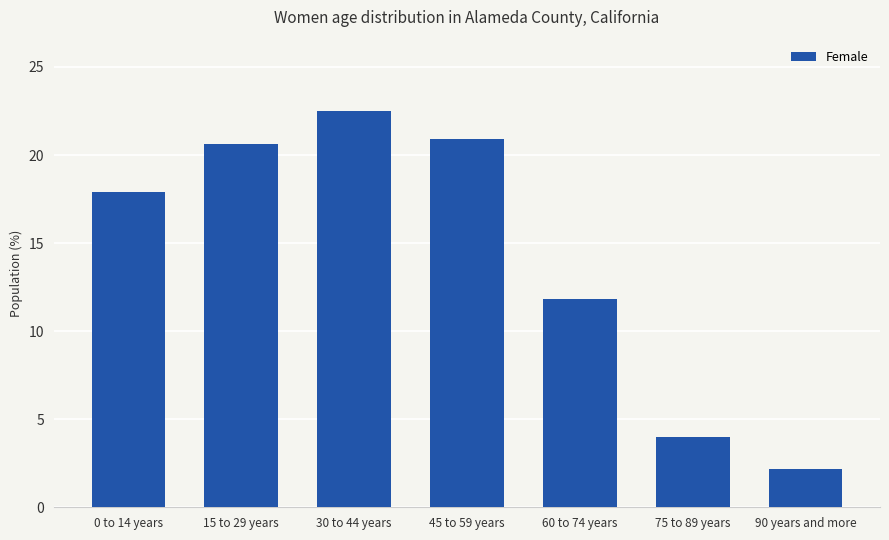

List the labels in order of value, smallest first.

90 years and more, 75 to 89 years, 60 to 74 years, 0 to 14 years, 15 to 29 years, 45 to 59 years, 30 to 44 years